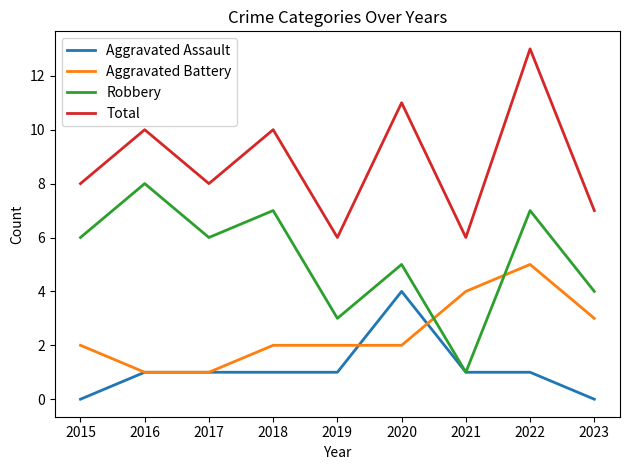

What are all the series names shown in the legend?

Aggravated Assault, Aggravated Battery, Robbery, Total